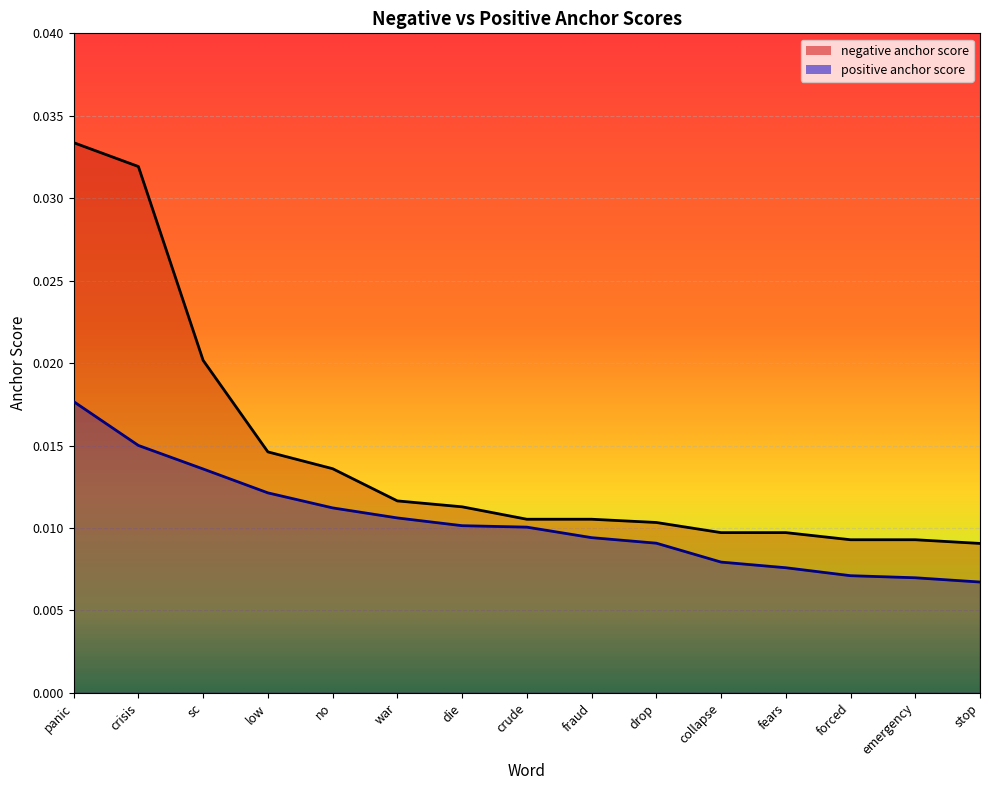

The positive anchor score series shows 0.0 at crisis. True or false?

True